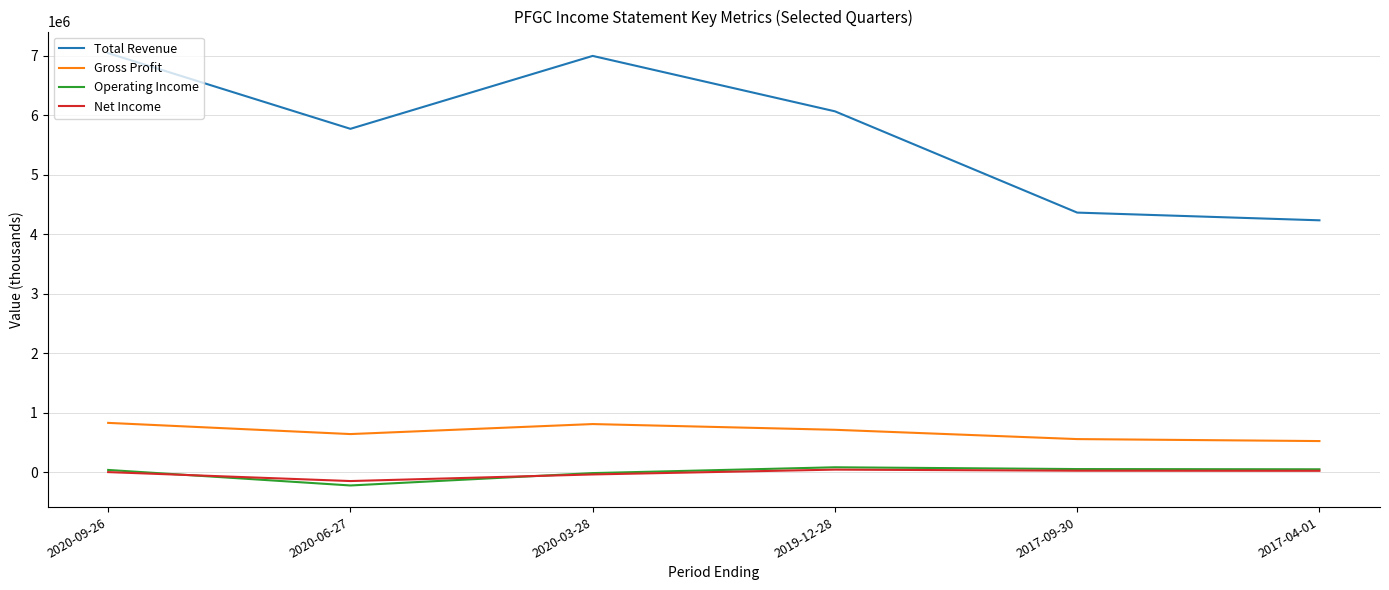

What position from the right is 2020-03-28?

4